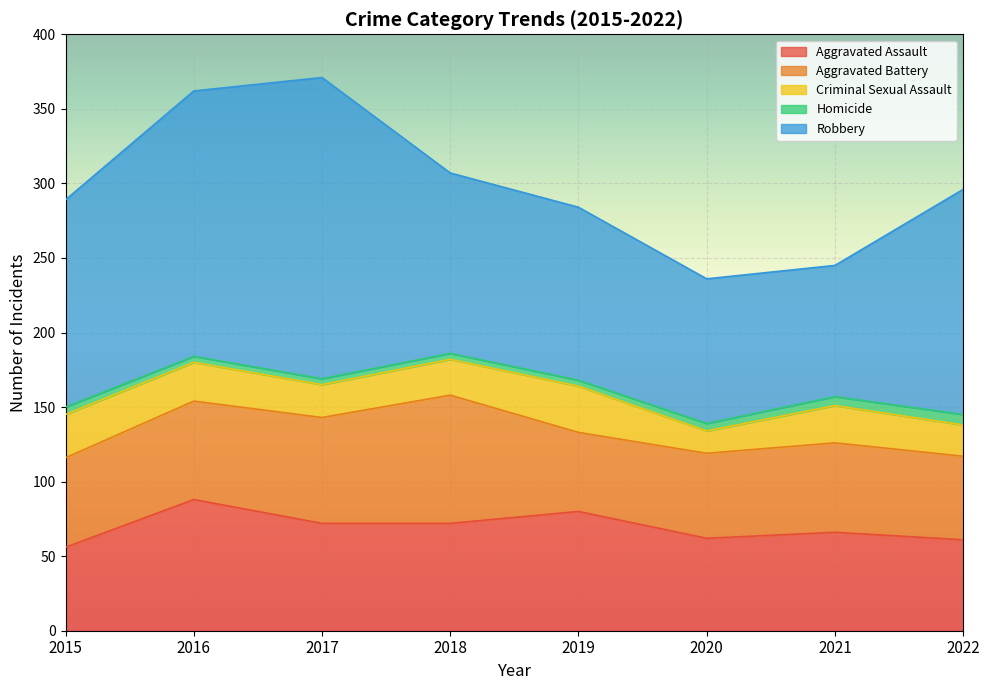

What is the difference between the maximum and minimum values in the Aggravated Battery series?

33